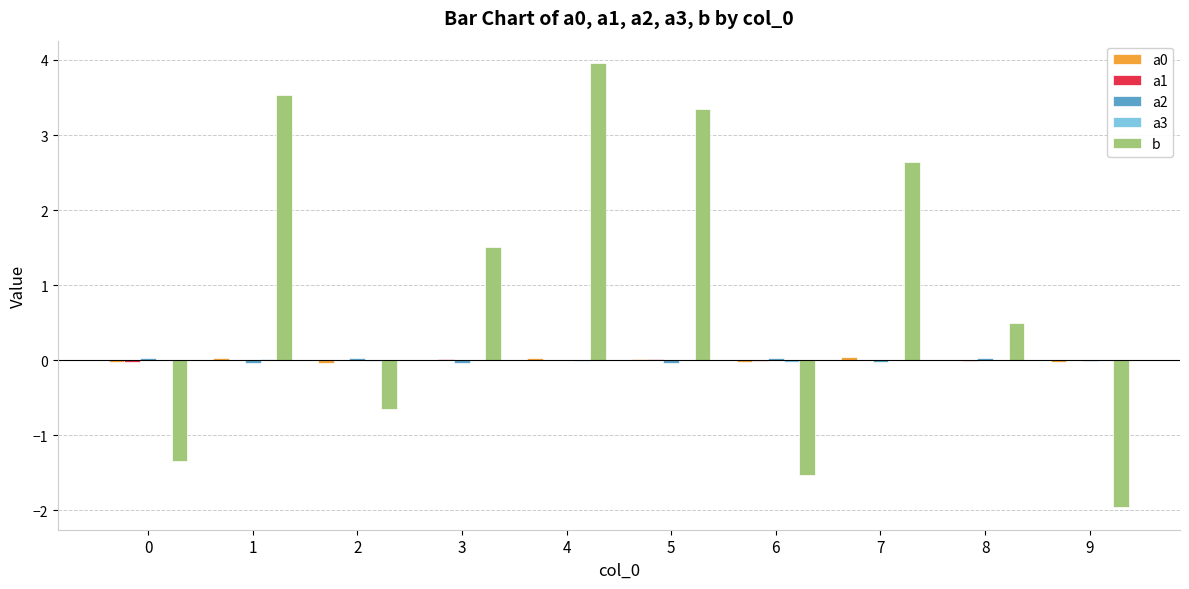

The value of b at 5 is 0.8. True or false?

False